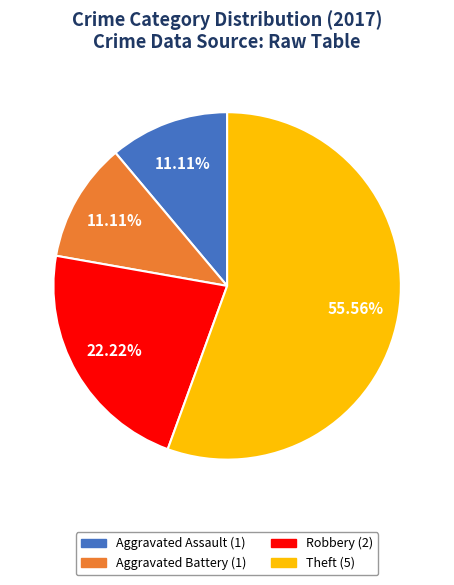

Is there a majority slice in this chart?

Yes